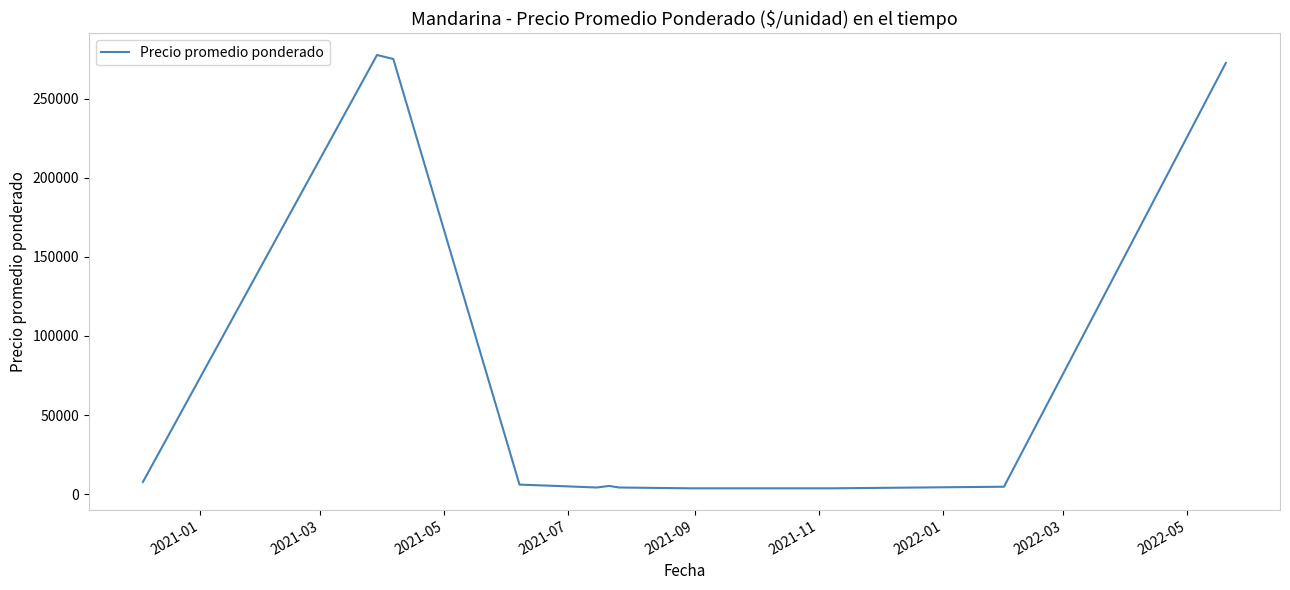

Count the number of data series in this chart.

1